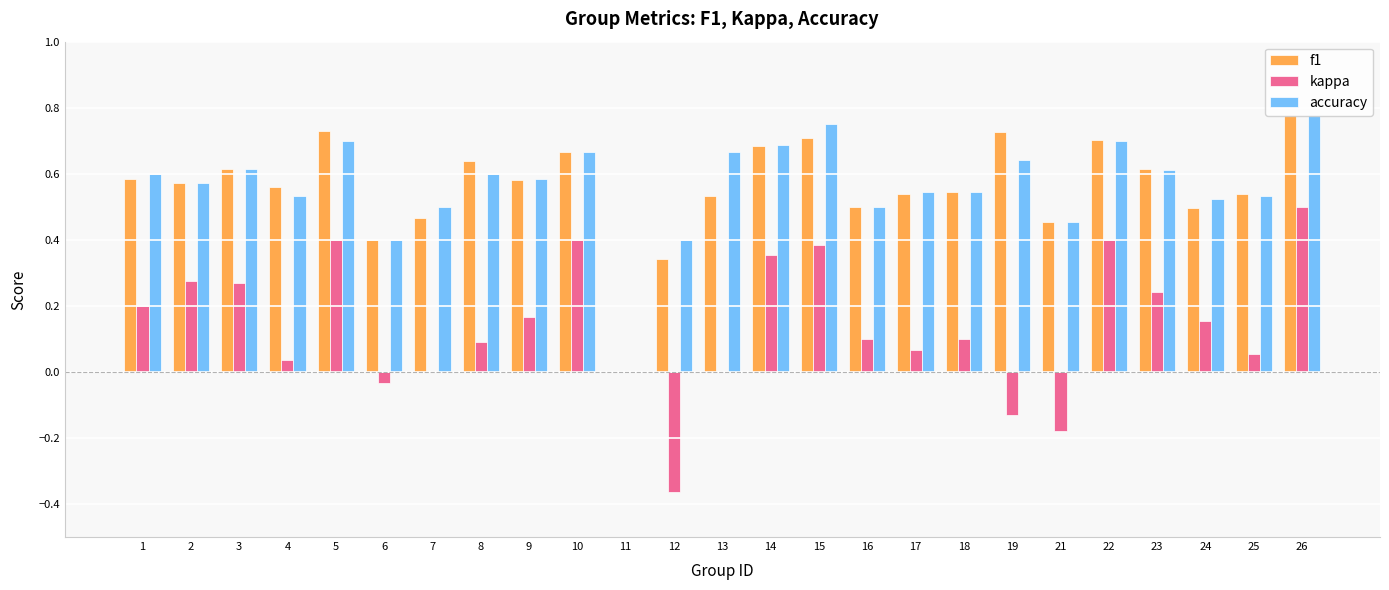

What is the sum of all kappa values?

3.5